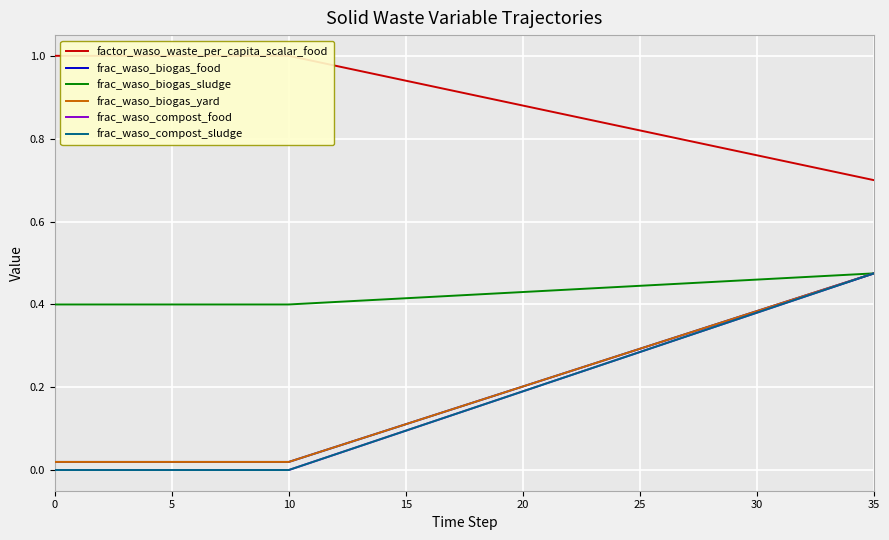

At which category is the sum across all series the highest?

35